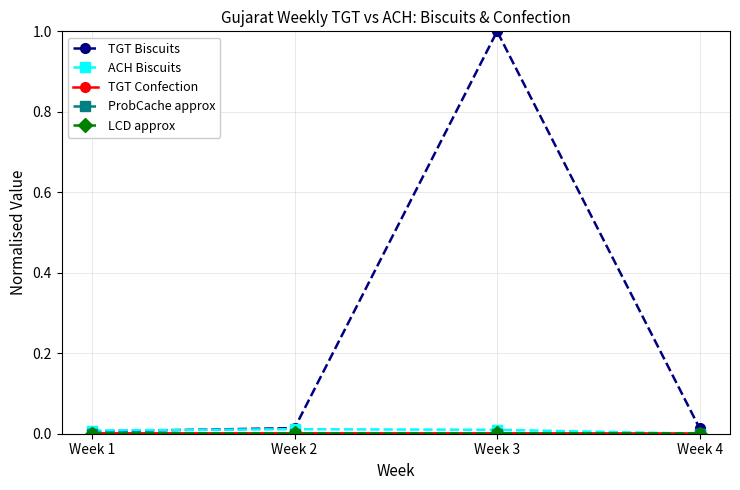

Which series has the largest range (max minus min)?

TGT Biscuits